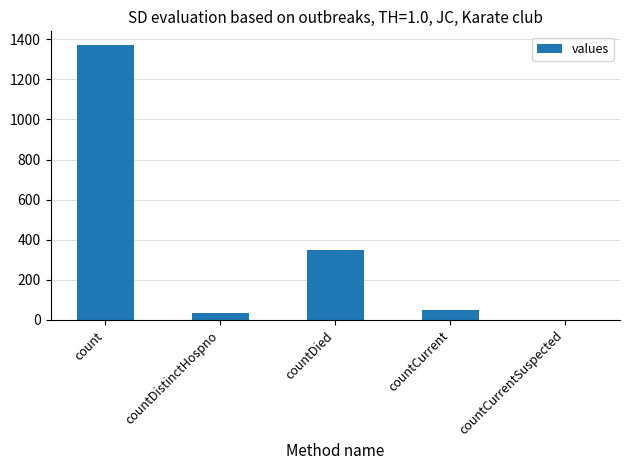

At which category does the chart reach its peak across all series?

count